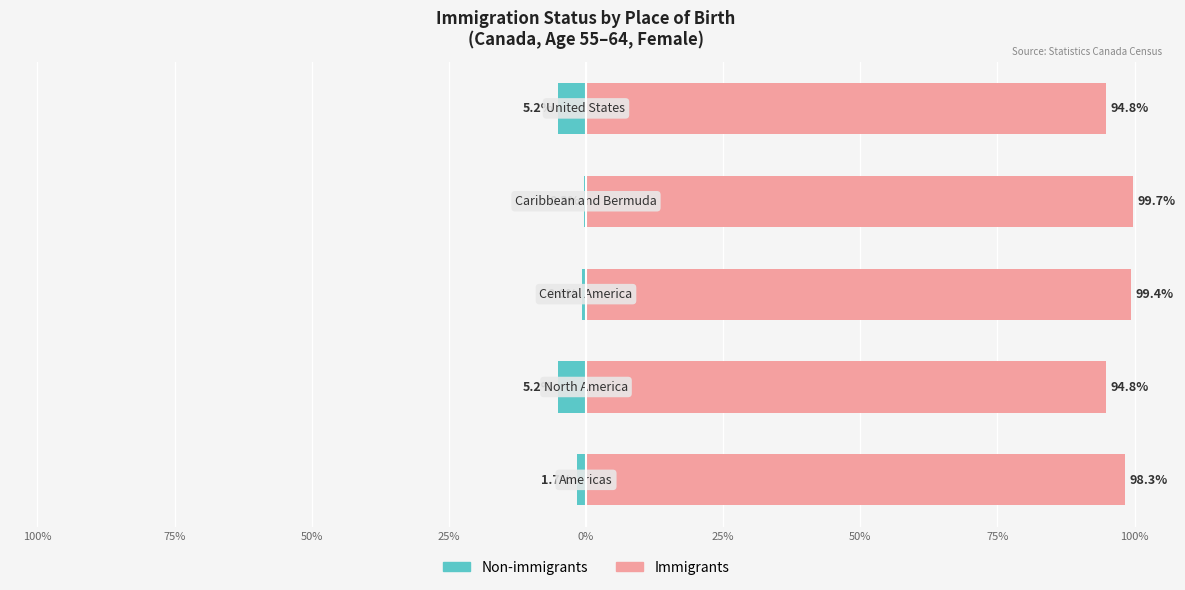

What is the minimum value shown in the chart?

-5.2